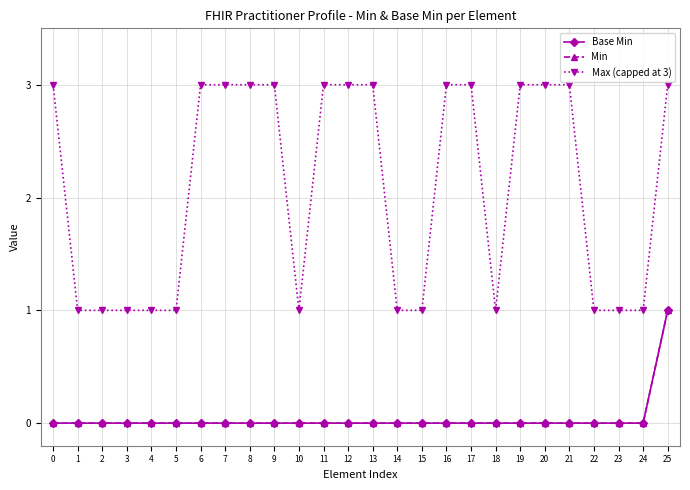

At how many categories does at least one series exceed 1?

14